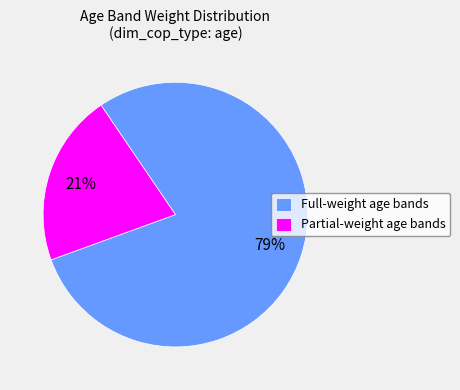

Is it true that Partial-weight age bands is 21% of the pie?

True